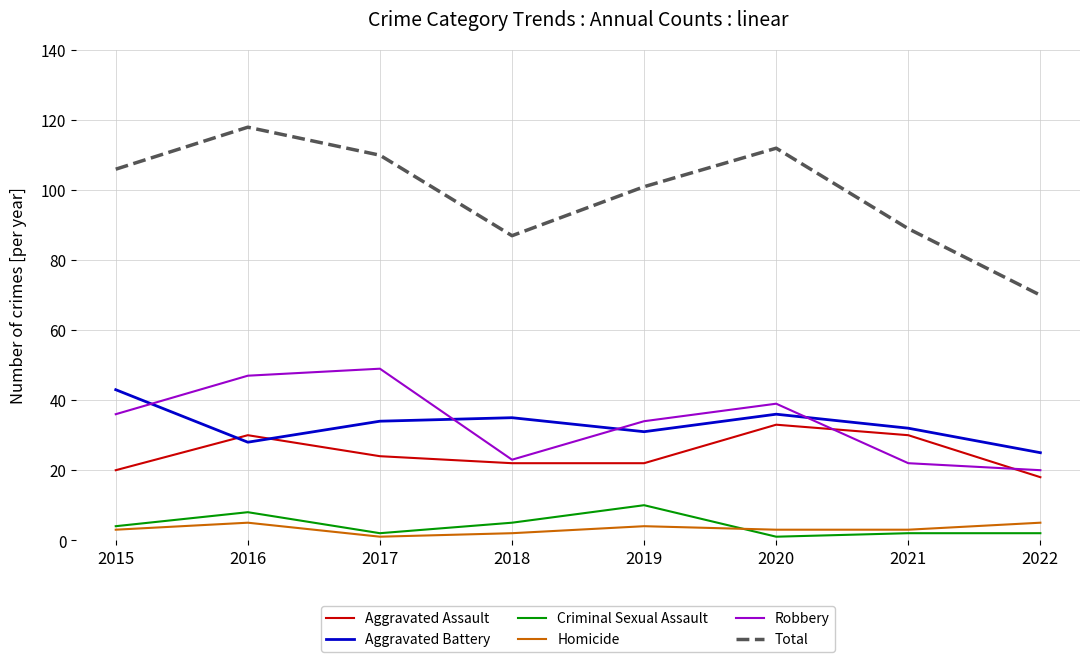

True or false: Aggravated Assault and Criminal Sexual Assault intersect in this chart.

False